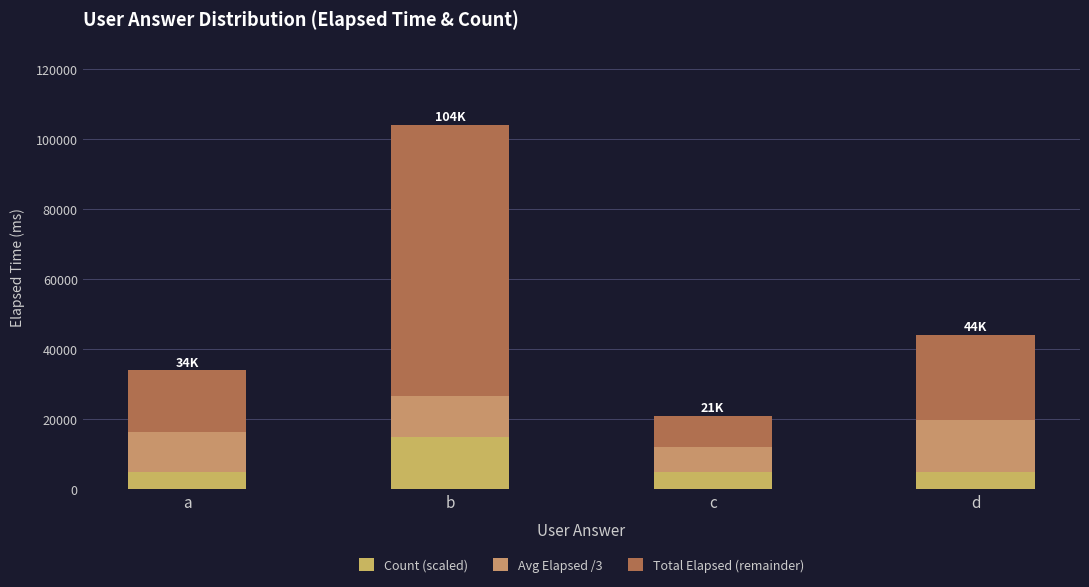

Are the bars grouped side by side (vs. stacked)?

No